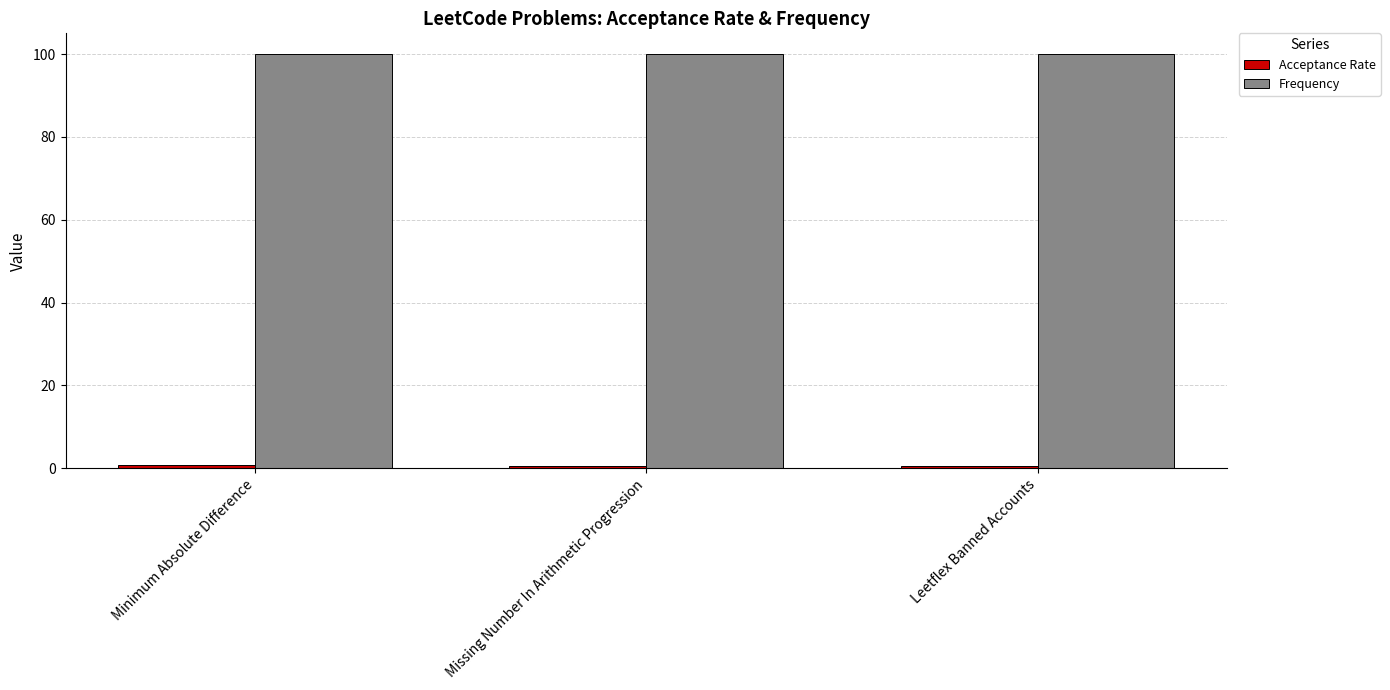

How many series are shown in this chart?

2